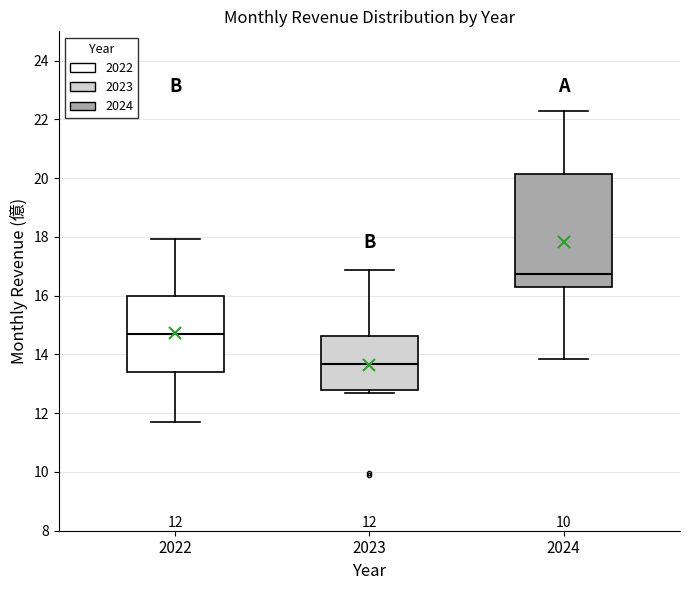

Comparing the boxes themselves (not the whiskers), which one is the tallest?

2024